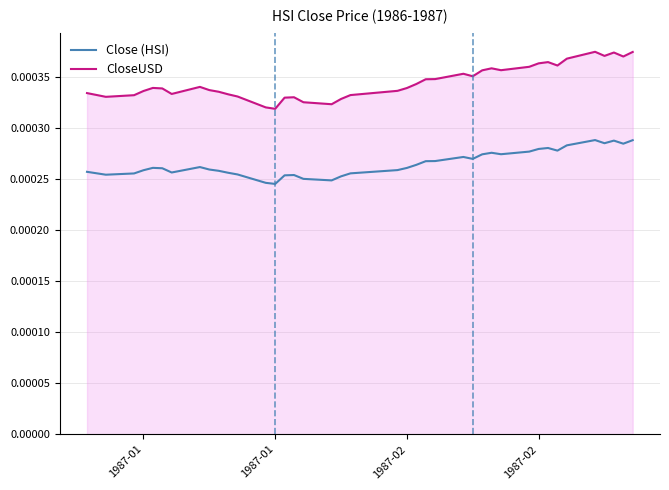

List the series in order of their overall mean, highest first.

CloseUSD, Close (HSI)